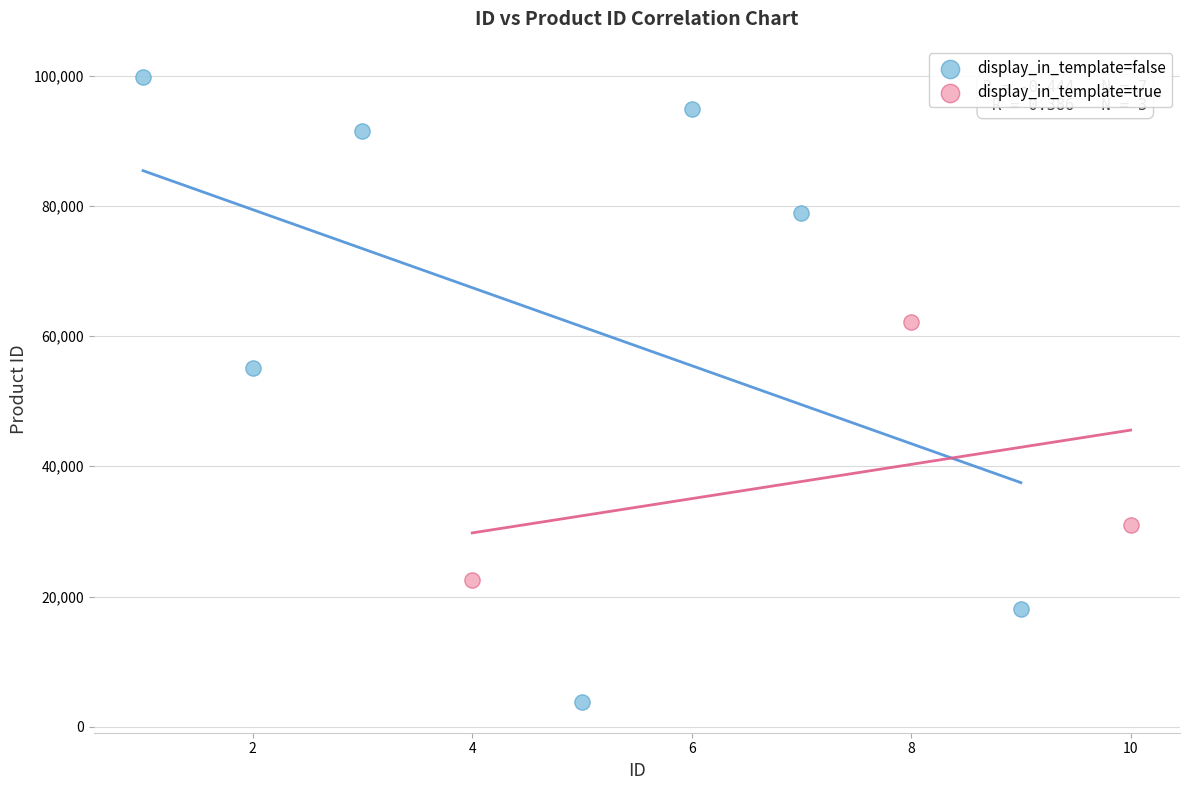

Which series has the largest Y range (max minus min)?

display_in_template=false